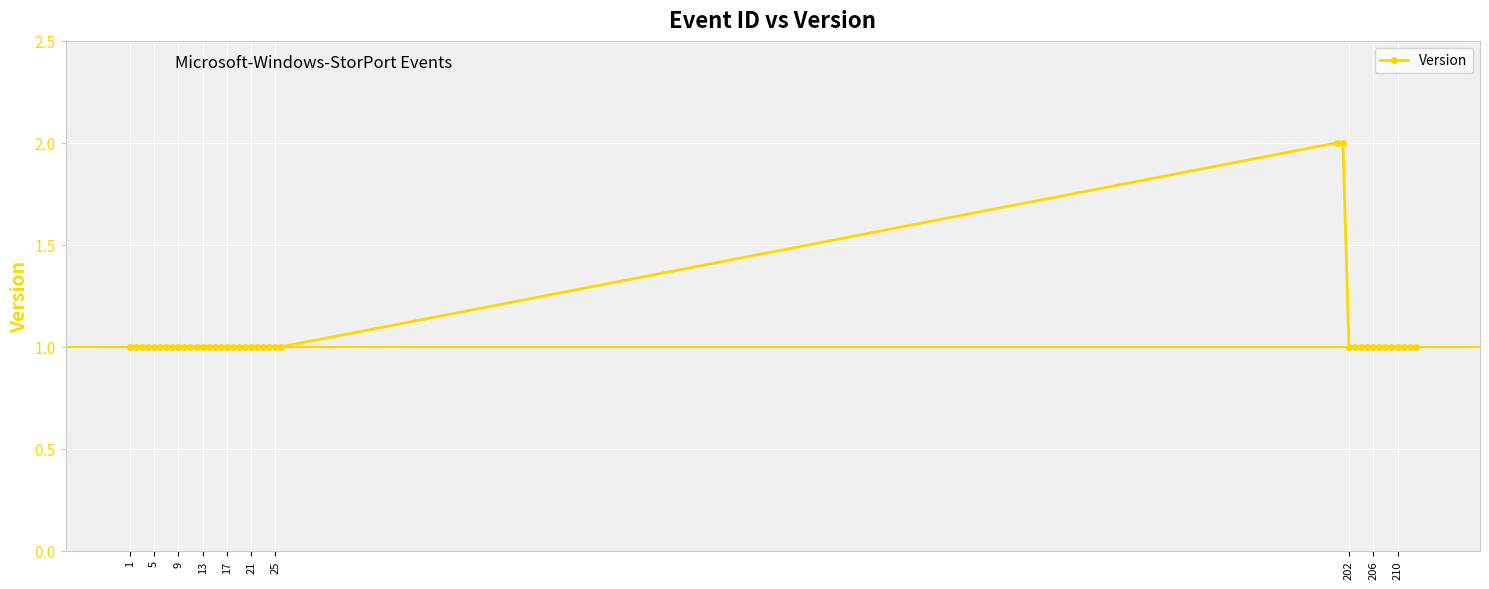

What is the value of the 37th point from the left?

1